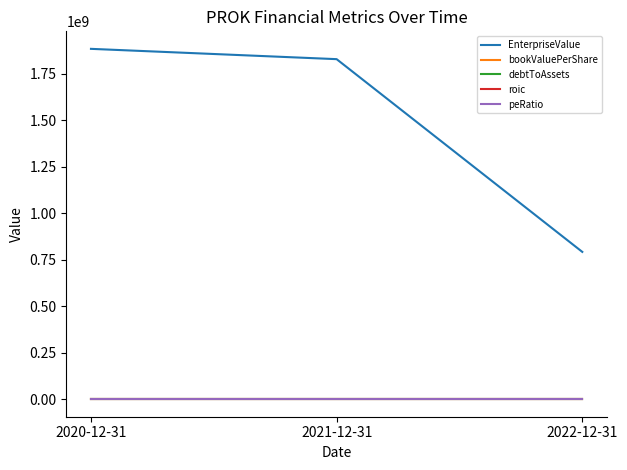

Which series has the largest total across all categories?

EnterpriseValue